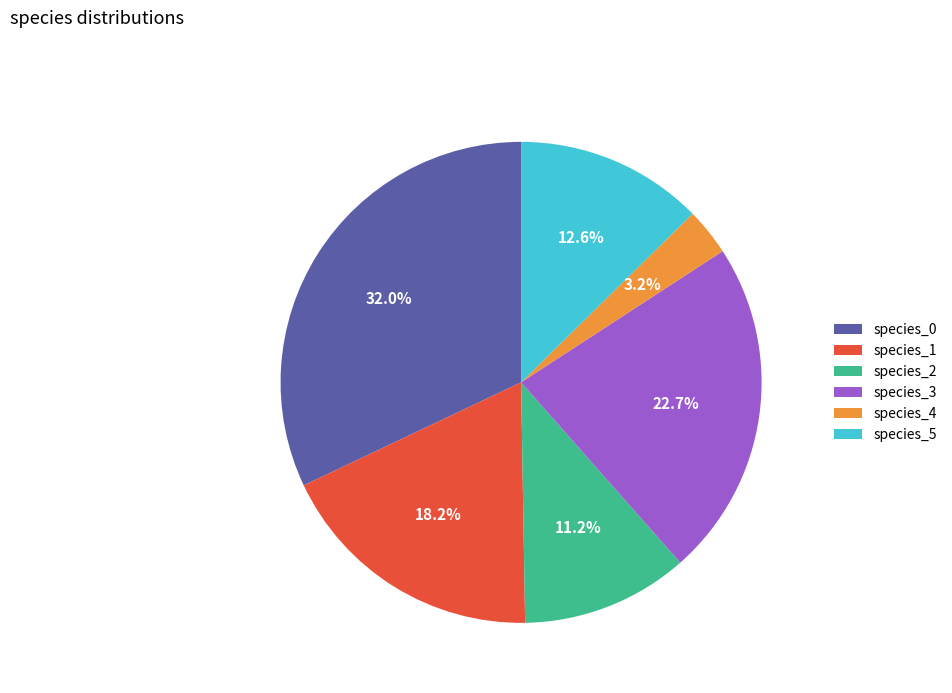

Count the number of slices in the pie.

6